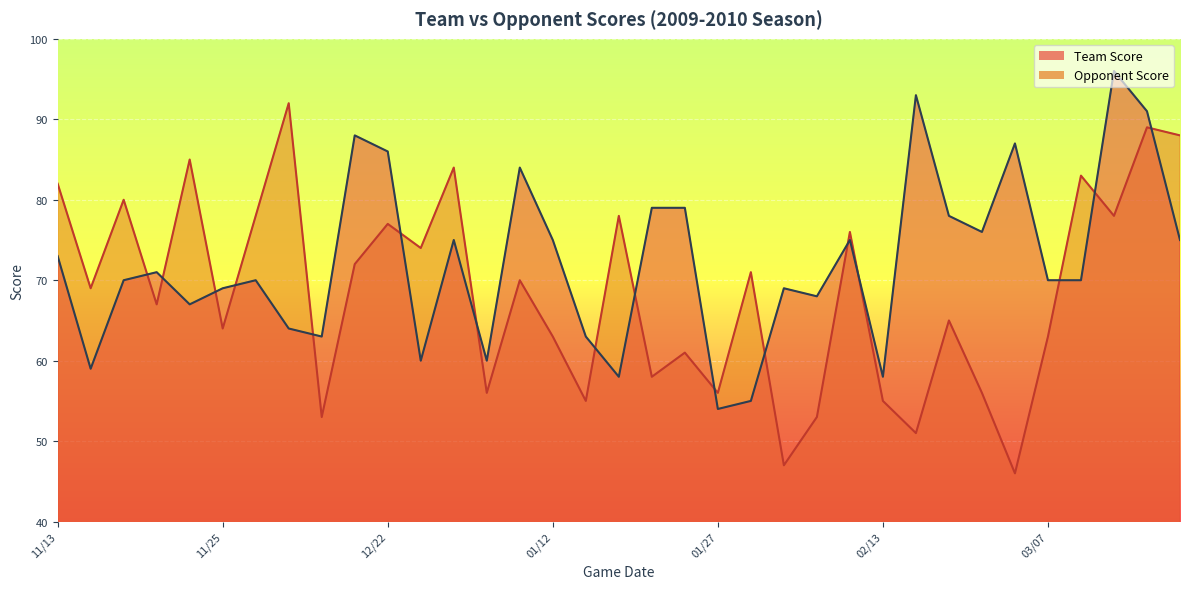

Between 01/07 and 02/17, which series saw the biggest shift?

Team Score